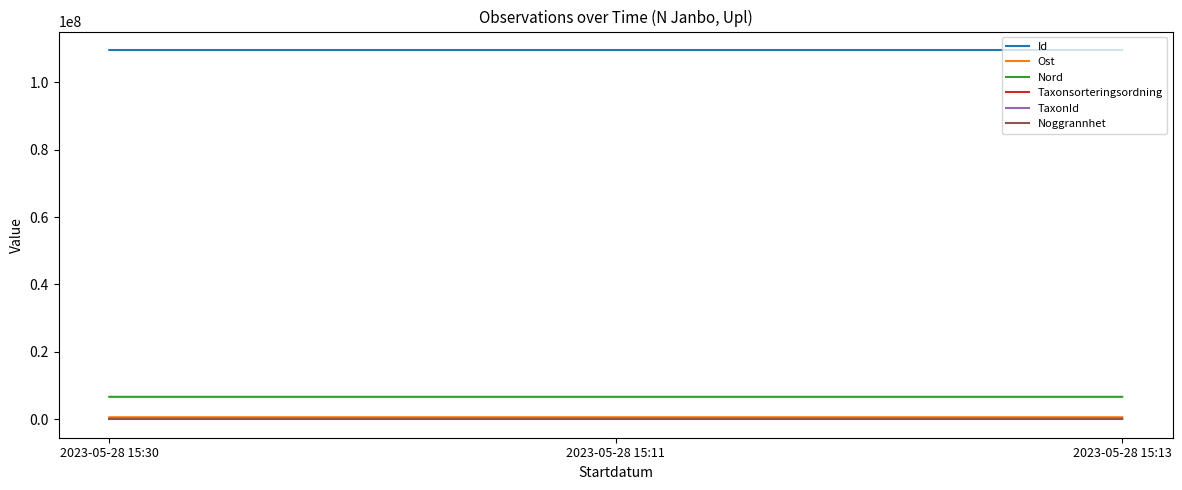

Is the value of Id at 2023-05-28 15:30 greater than the value of TaxonId at 2023-05-28 15:30?

Yes